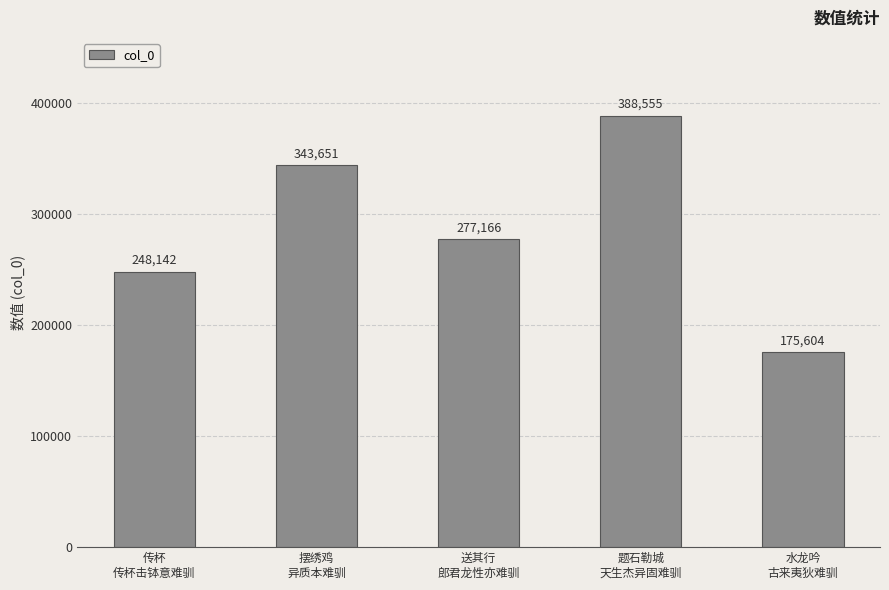

Count the number of categories in the chart.

5